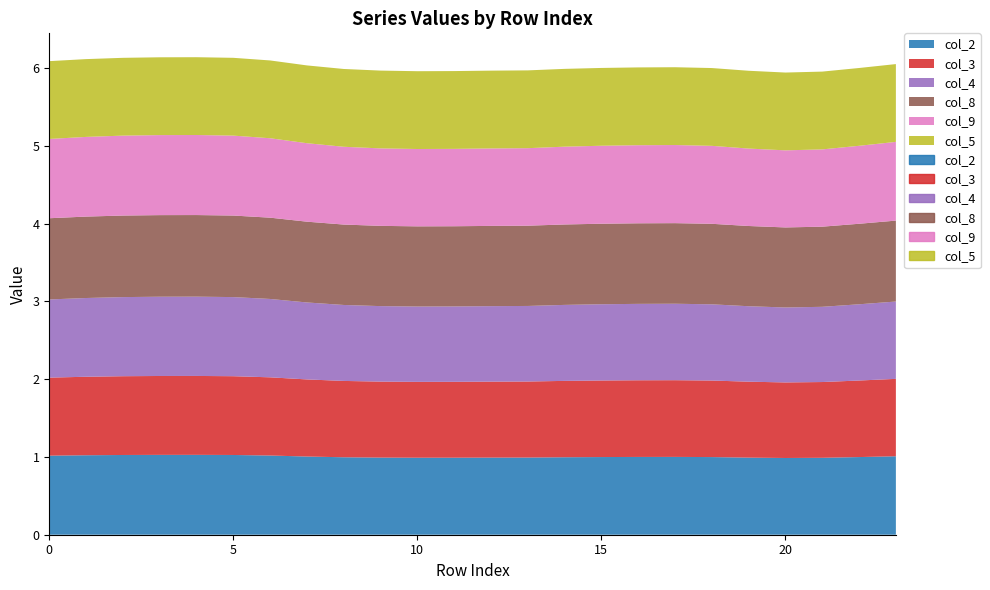

True or false: col_8 has a value of 1.0 at 21.

True